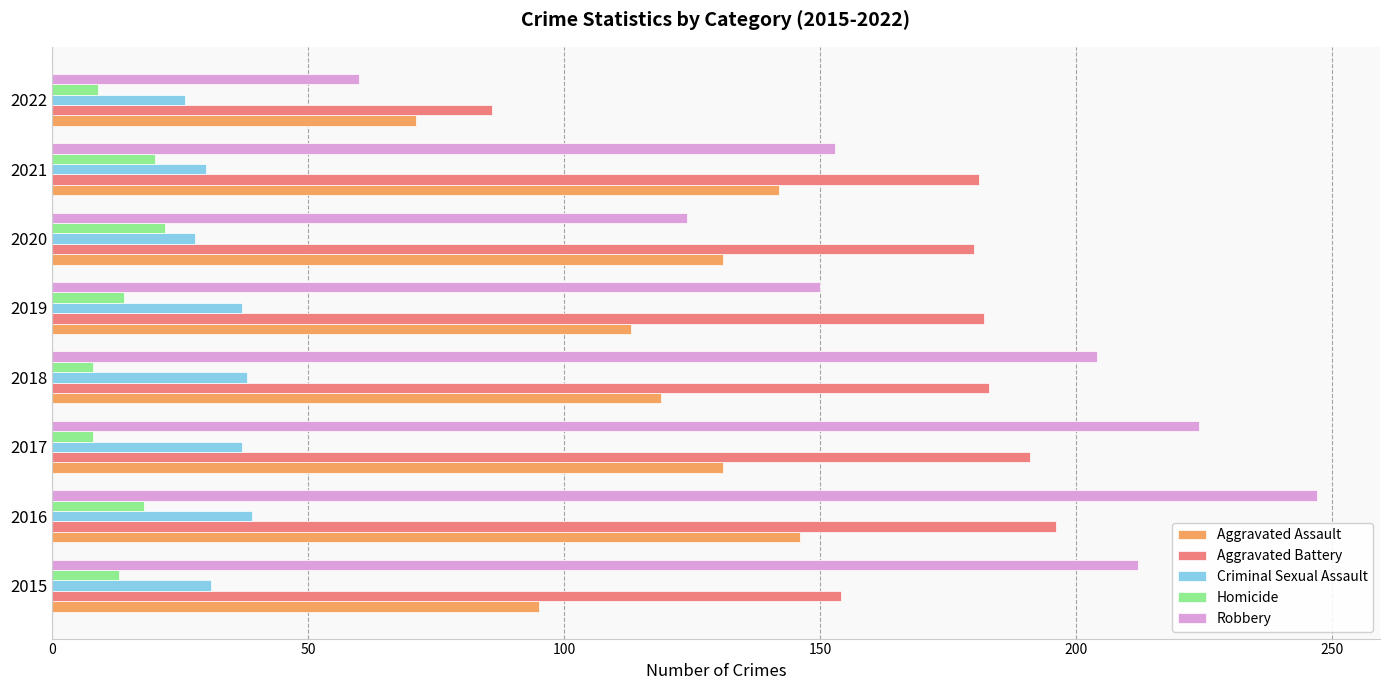

What is the spread (max minus min) of values at 2018?

196